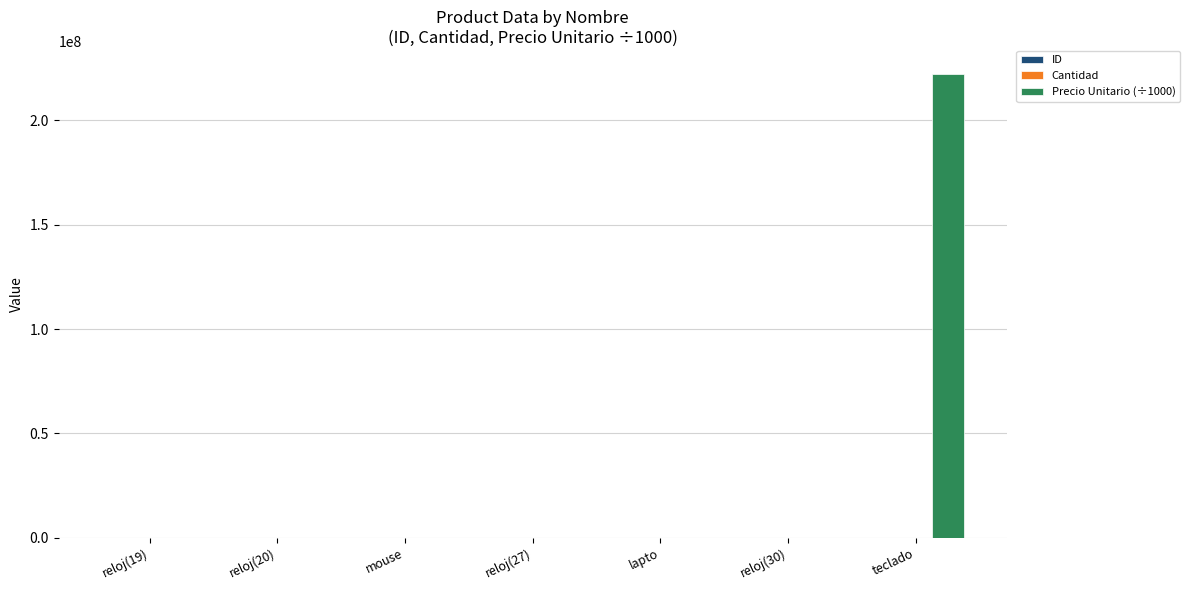

Which label corresponds to the largest value in the chart?

teclado